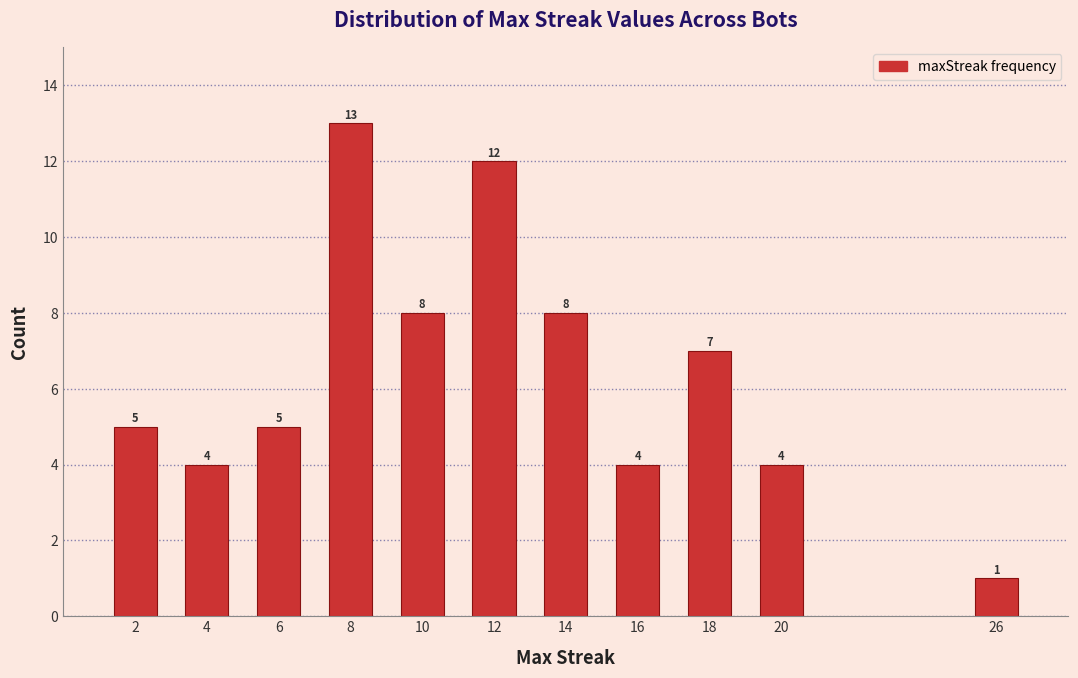

Reading left to right, what are all the values shown in this chart?

5	4	5	13	8	12	8	4	7	4	1